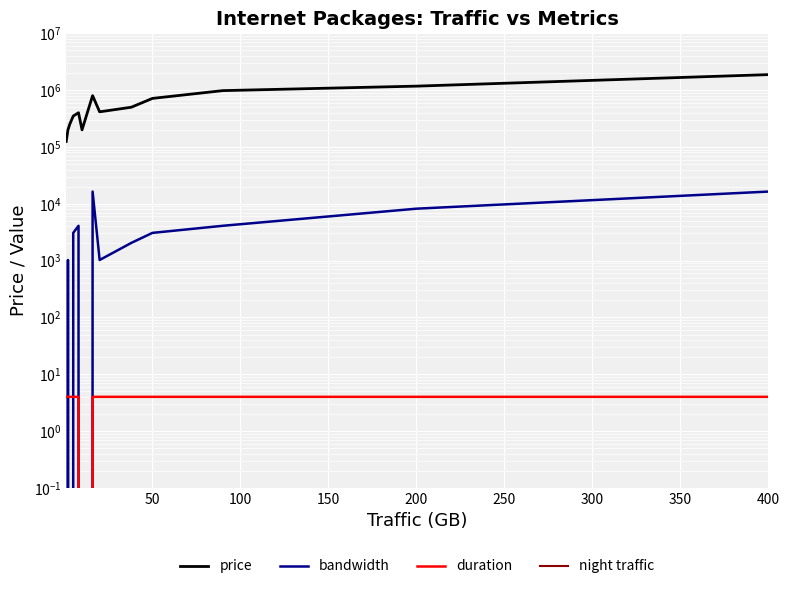

Which series has the largest total across all categories?

price